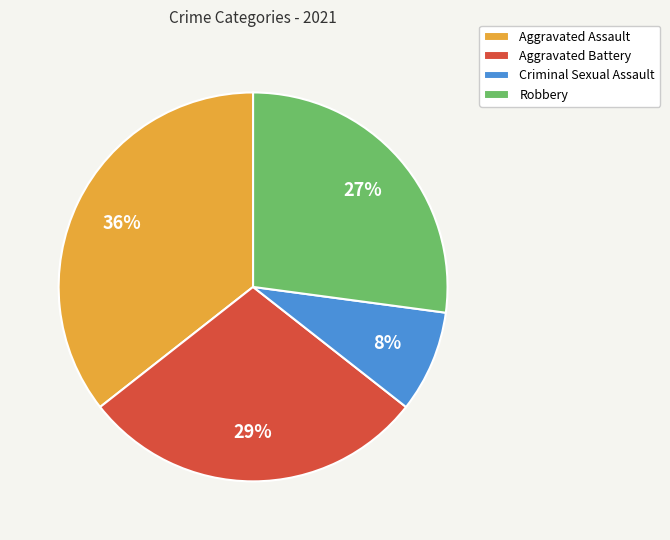

Rank the categories by value from lowest to highest.

Criminal Sexual Assault, Robbery, Aggravated Battery, Aggravated Assault